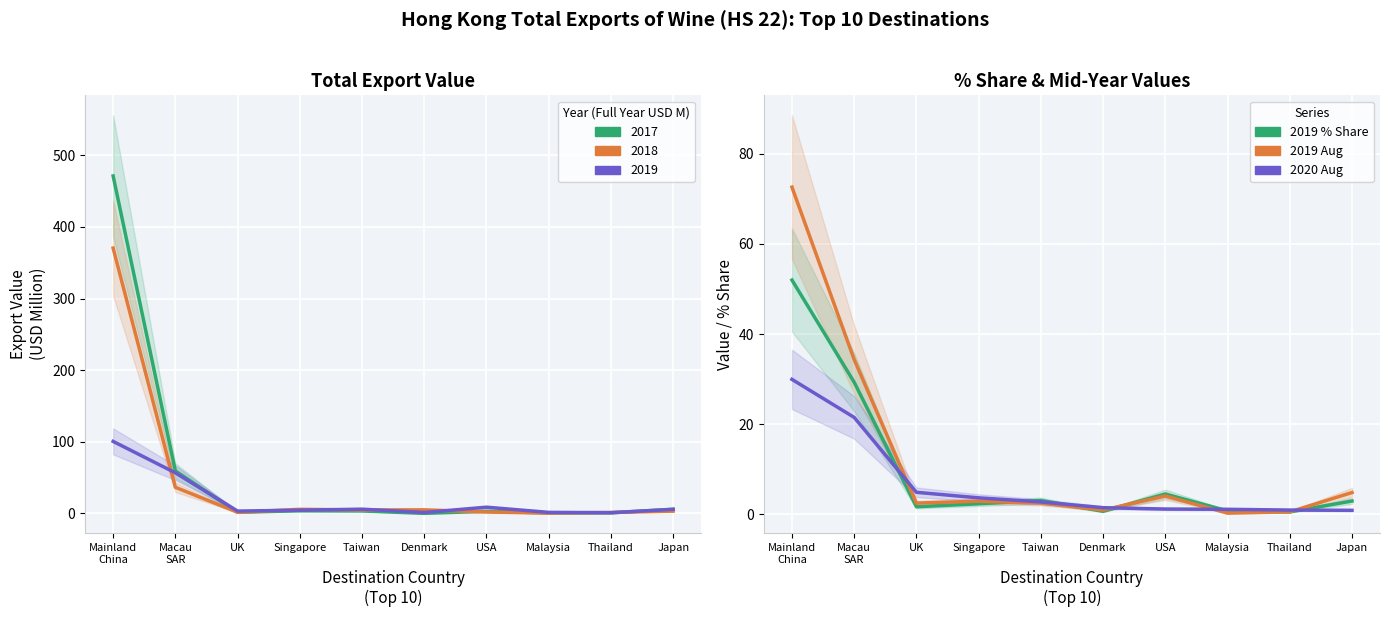

What position from the left is Mainland
China?

1